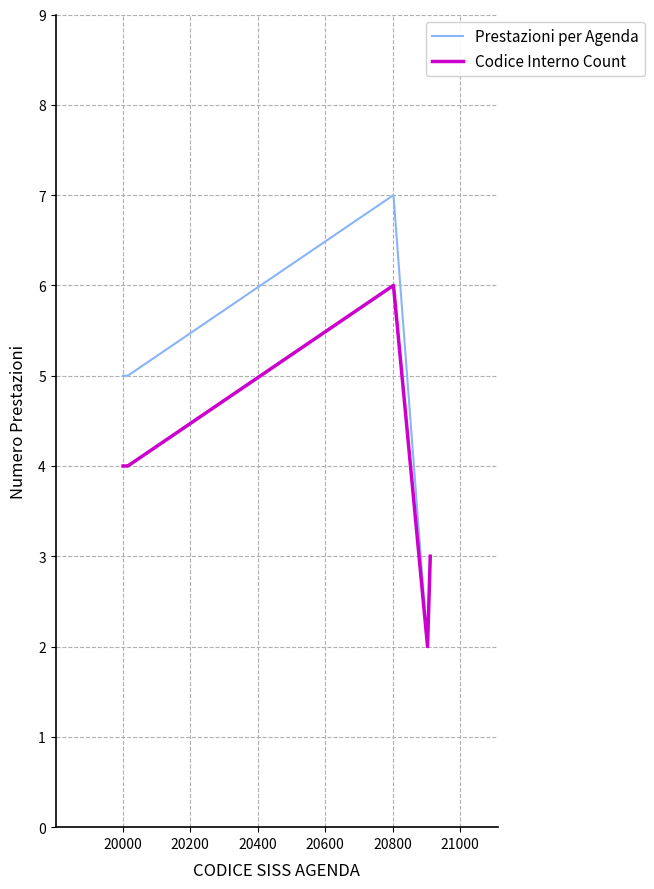

What is the greatest value displayed?

7